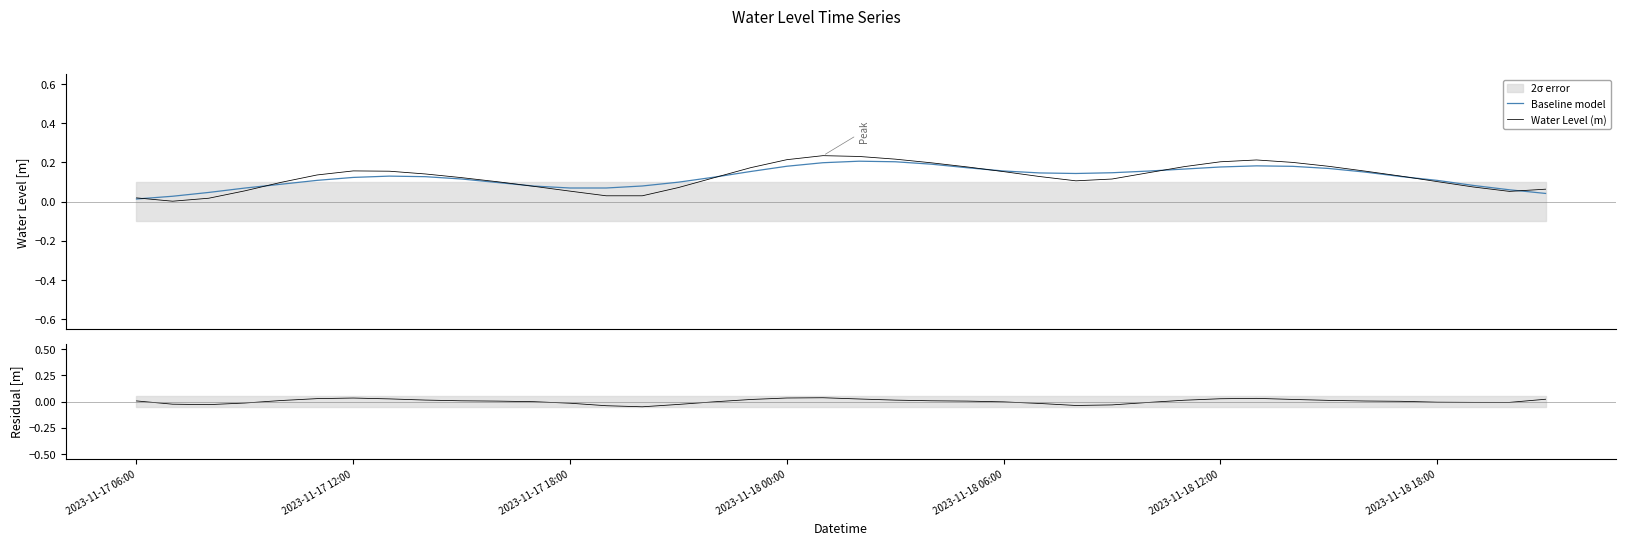

How many lines are shown in the chart?

3